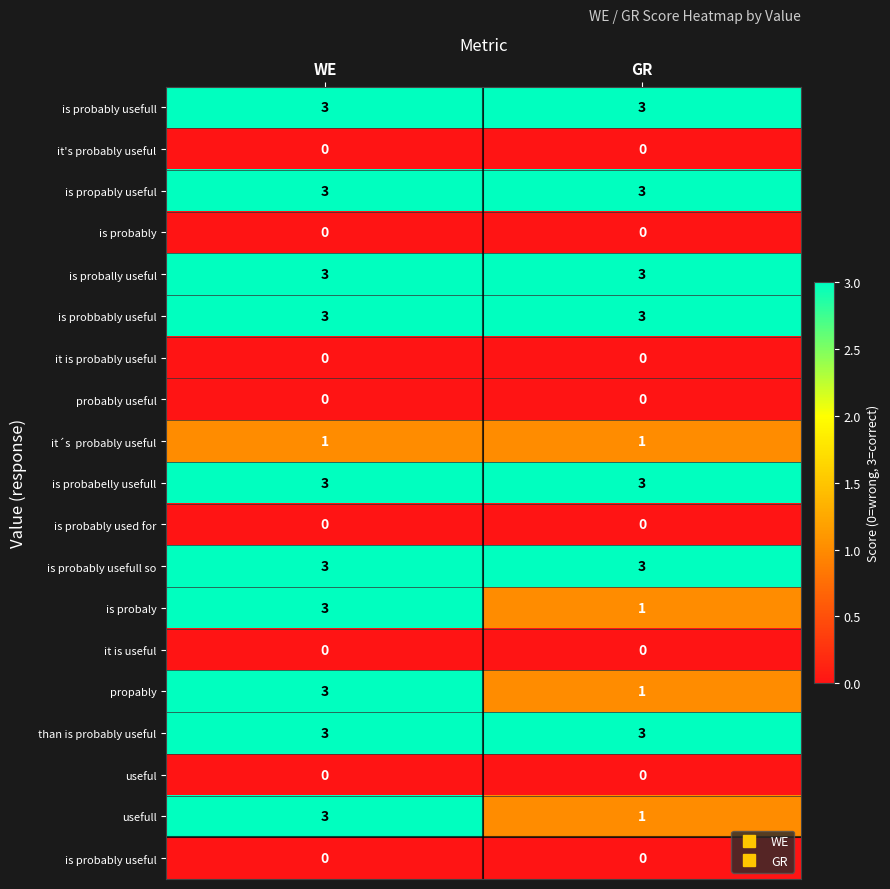

What is the average value of the is probably usefull series?

3